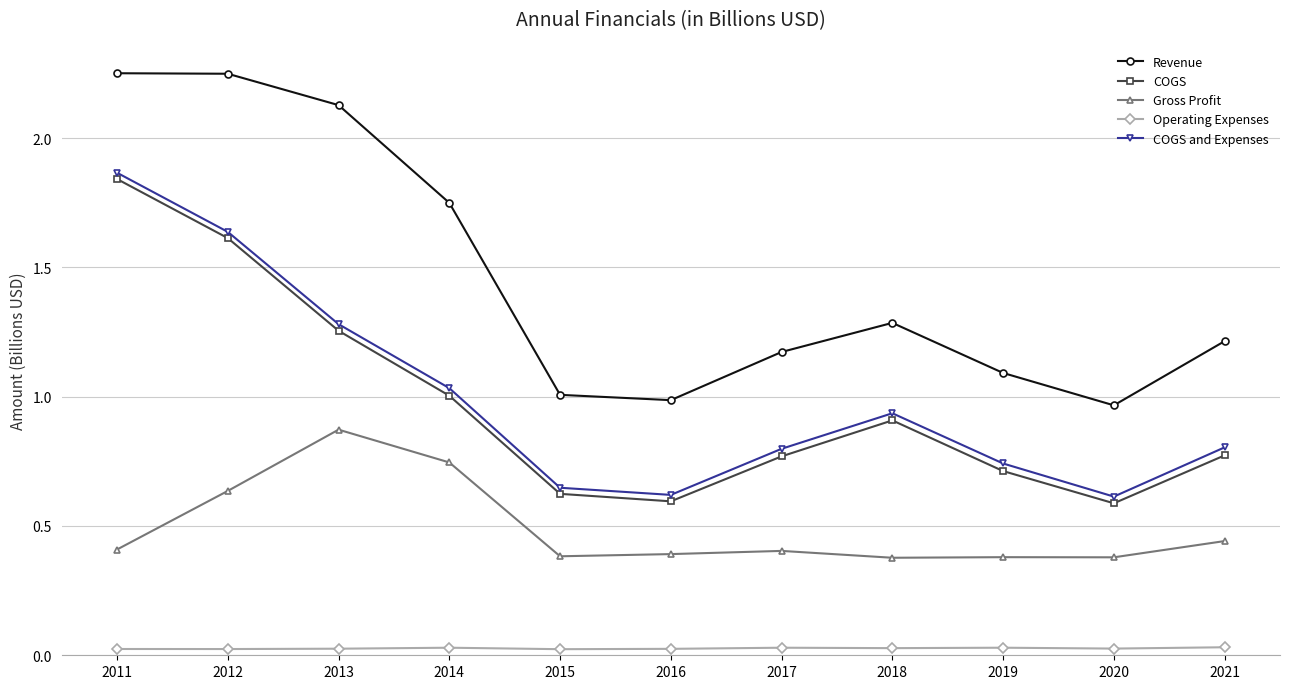

At which category does COGS and Expenses reach its first local peak?

2018